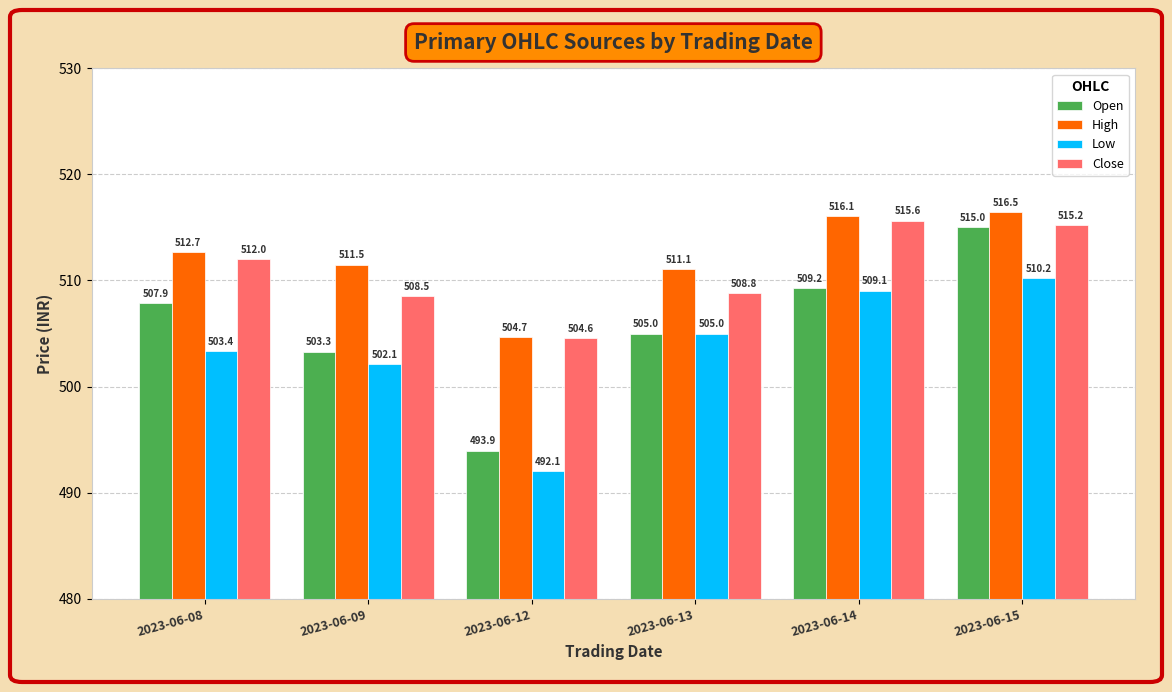

What is the smallest value displayed?

492.1